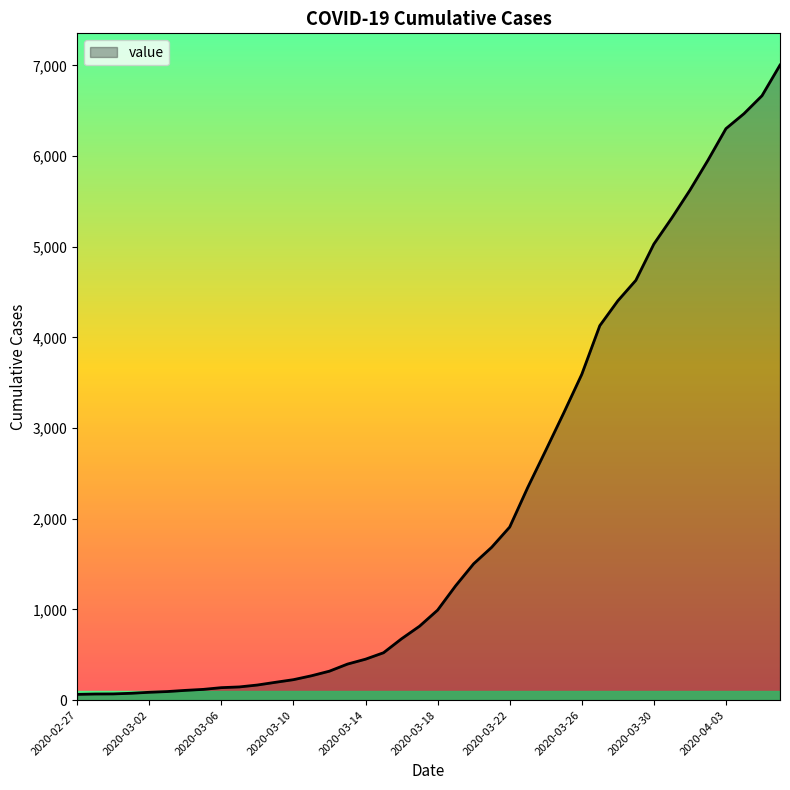

What is the difference between the maximum and minimum values?

6940